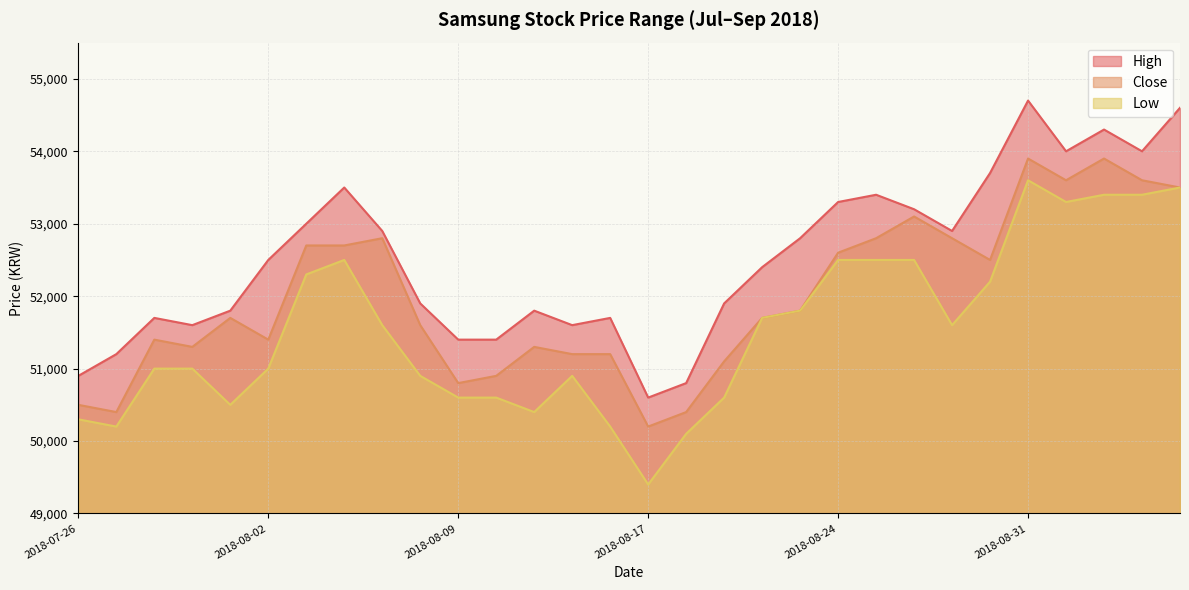

What is the difference between the second highest and minimum values in the High series?

4000